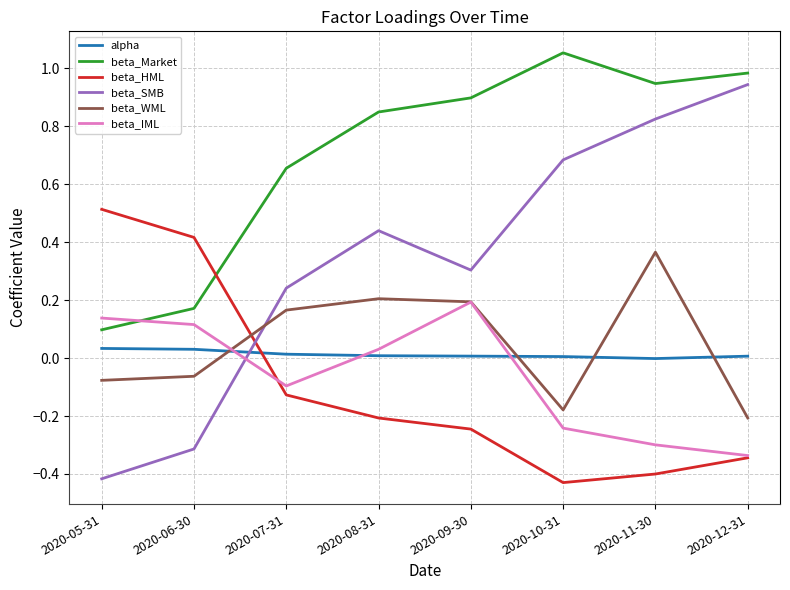

The beta_HML series shows -0.2 at 2020-11-30. True or false?

False